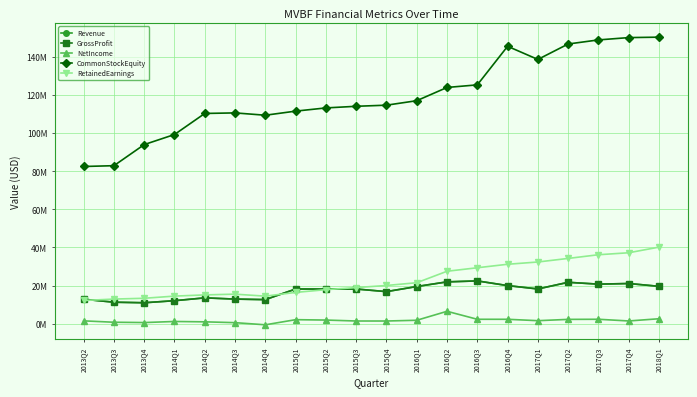

List the labels in order of RetainedEarnings value, largest first.

2018Q1, 2017Q4, 2017Q3, 2017Q2, 2017Q1, 2016Q4, 2016Q3, 2016Q2, 2016Q1, 2015Q4, 2015Q3, 2015Q2, 2015Q1, 2014Q3, 2014Q2, 2014Q1, 2014Q4, 2013Q4, 2013Q3, 2013Q2